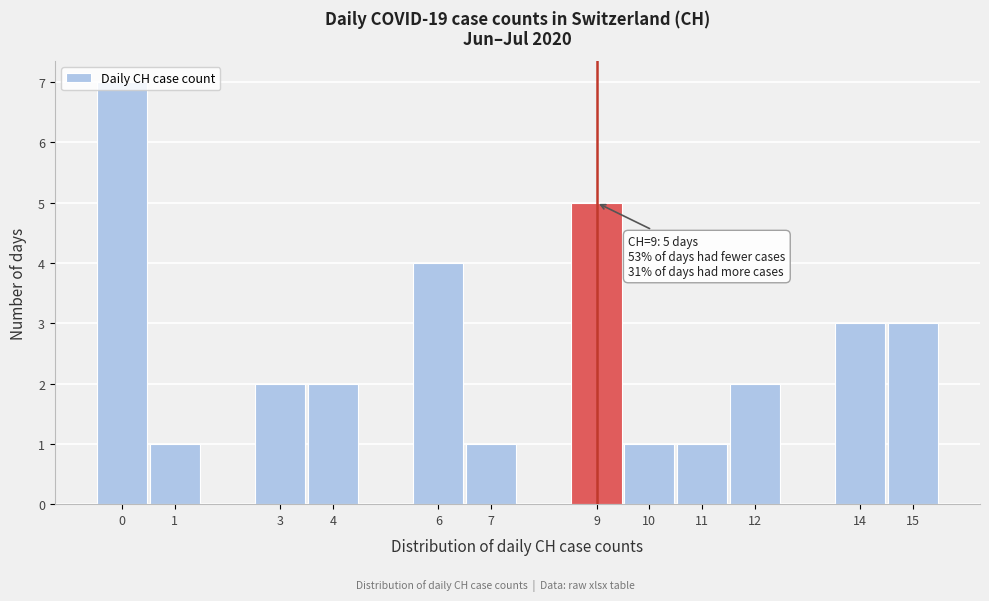

Which range on the x-axis has the tallest bar?

-0.5 to 0.5